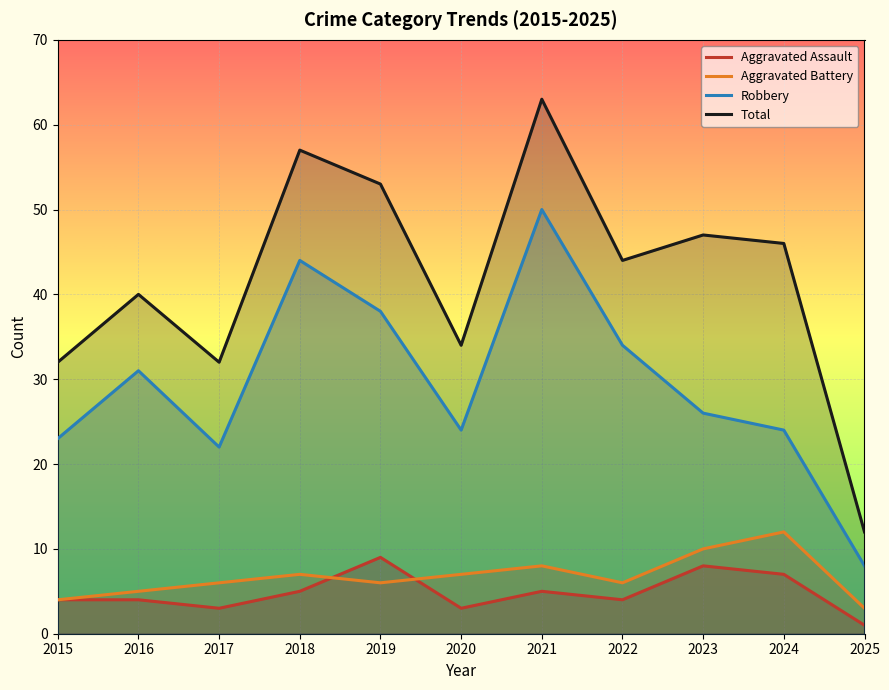

At which category is the sum across all series the highest?

2021